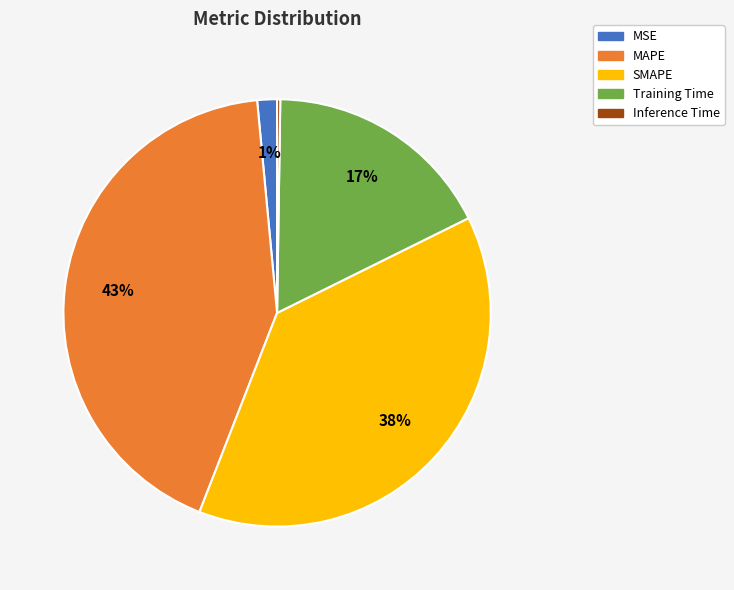

To the nearest percent, what is the average slice percentage?

20%